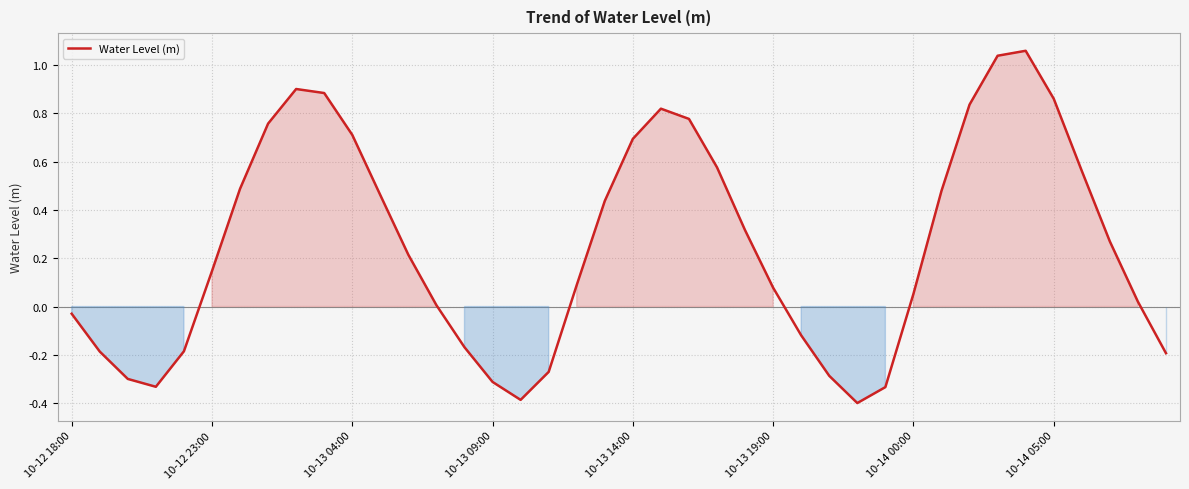

What is the difference between the maximum and minimum values?

1.5